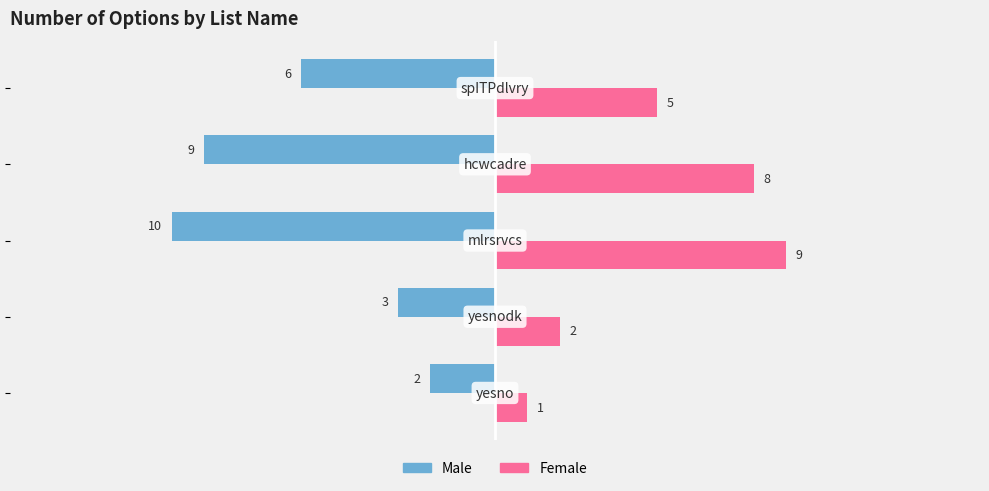

Rank the series by their maximum value, from highest to lowest.

Female, Male